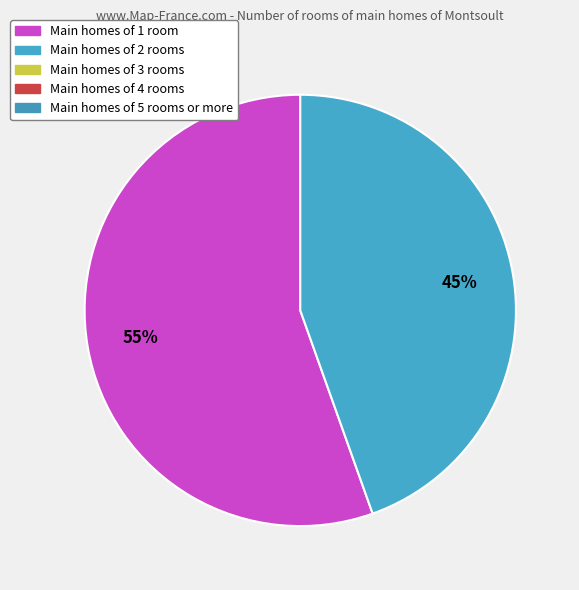

To the nearest percent, what is the average slice percentage?

50%